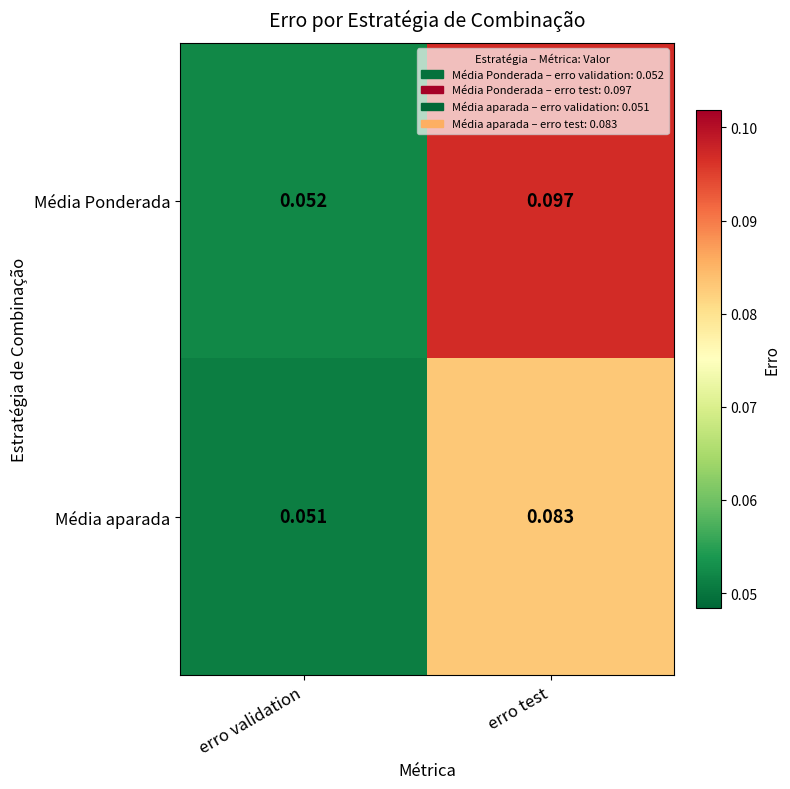

Where is Média Ponderada nearest to the value 0?

erro validation